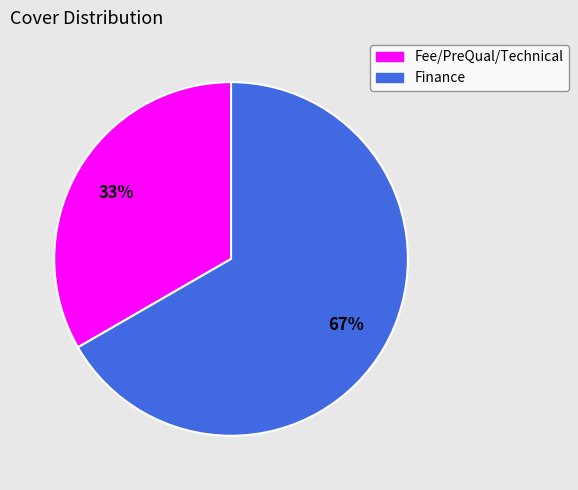

What percentage is the Finance slice, to the nearest percent?

67%